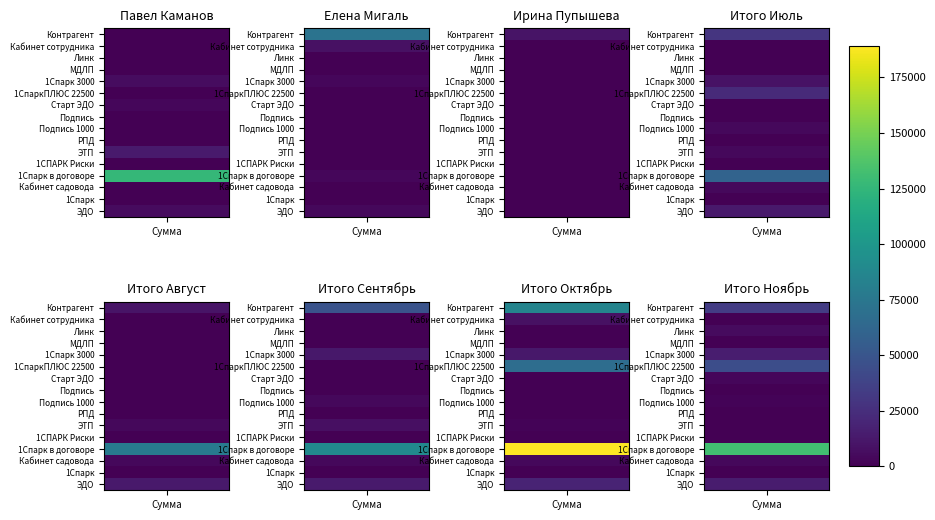

The Ирина Пупышева series shows 0 at Подпись 1000. True or false?

True